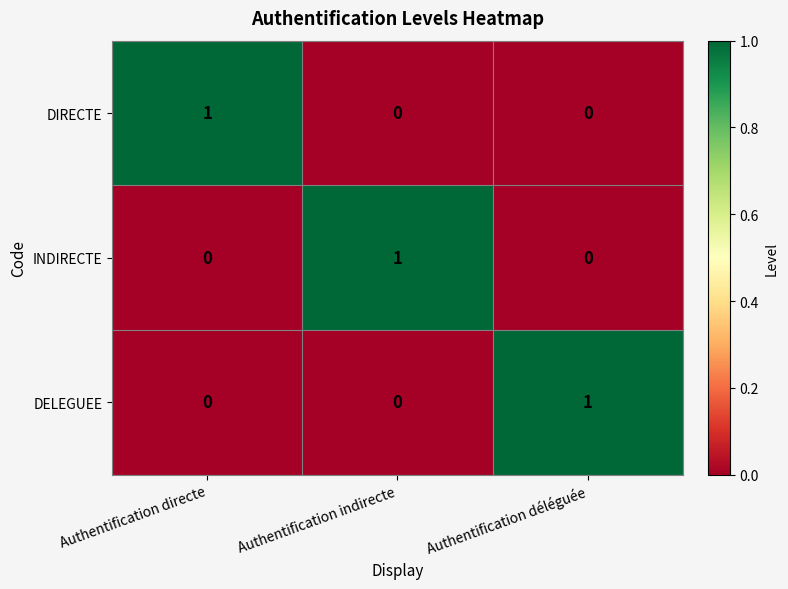

Which category has the highest value in the INDIRECTE series?

Authentification indirecte